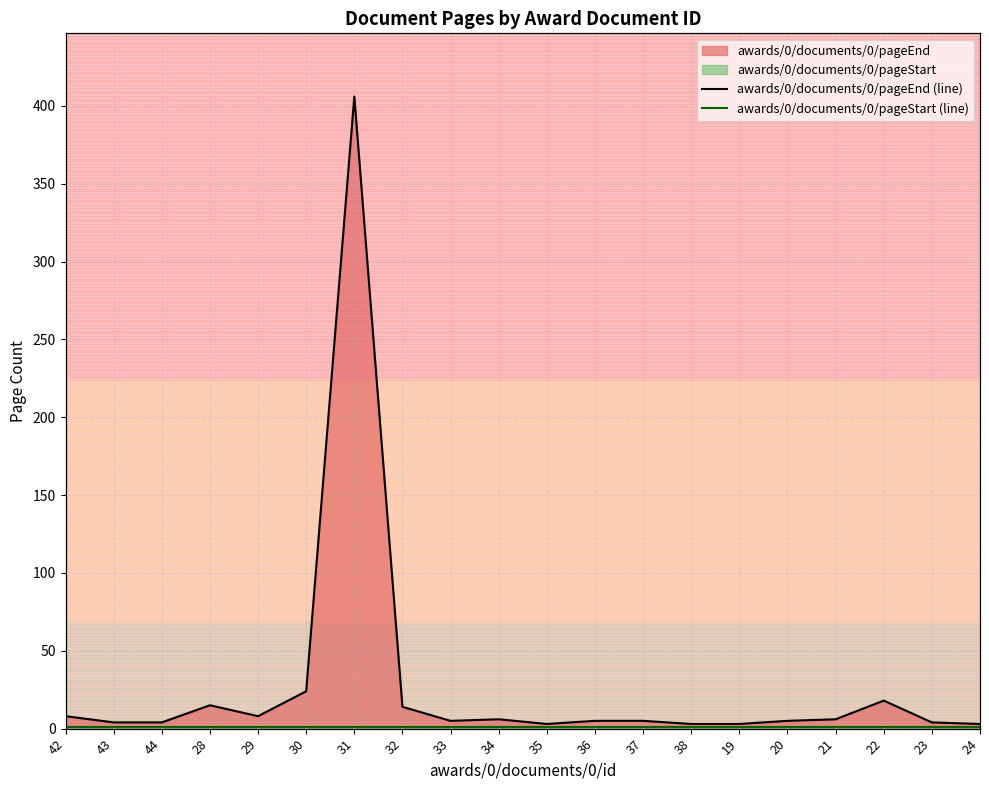

Rank the series by their average value, from highest to lowest.

awards/0/documents/0/pageEnd (line), awards/0/documents/0/pageStart (line)